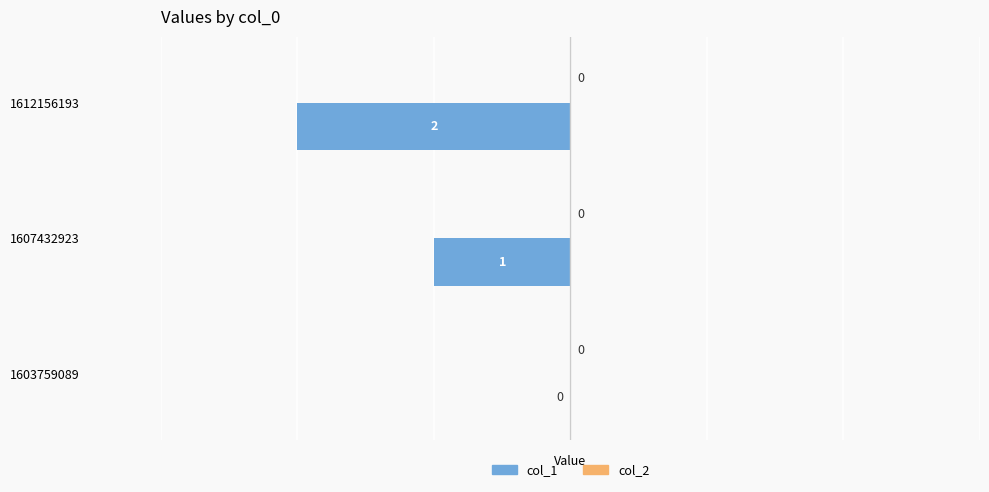

What is the sum of all values?

-3